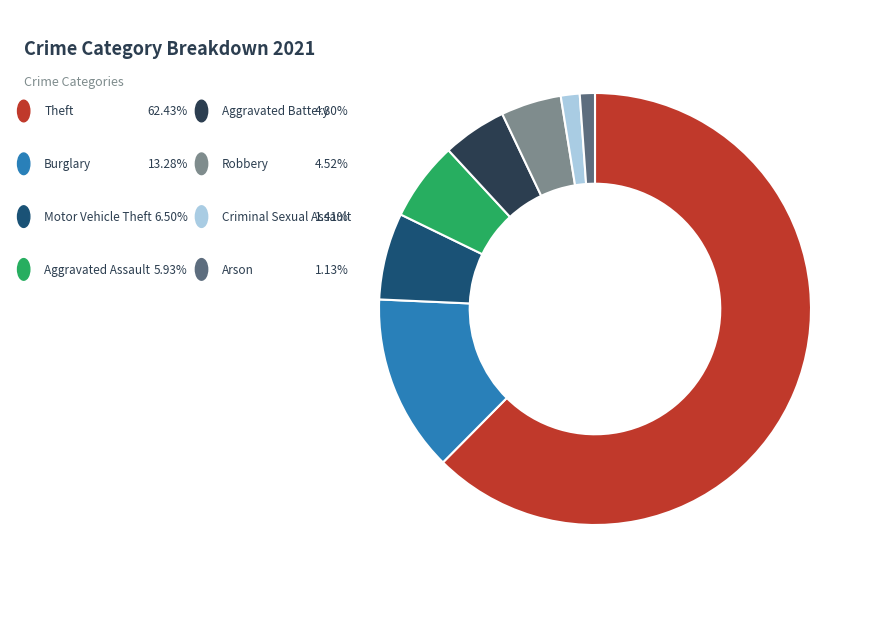

Is there any slice that represents more than half of the pie?

Yes